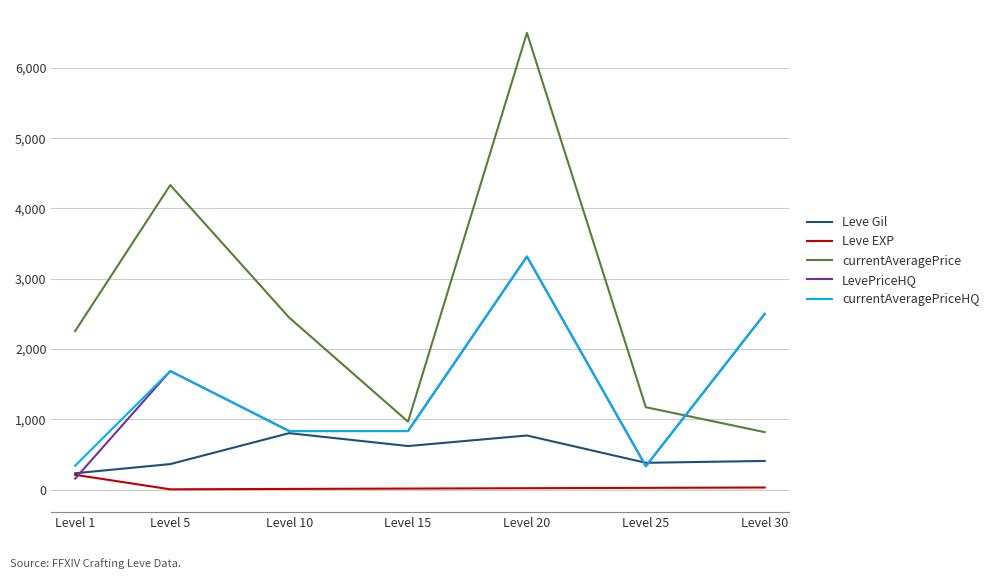

What is the spread (max minus min) of values at Level 25?

1147.7